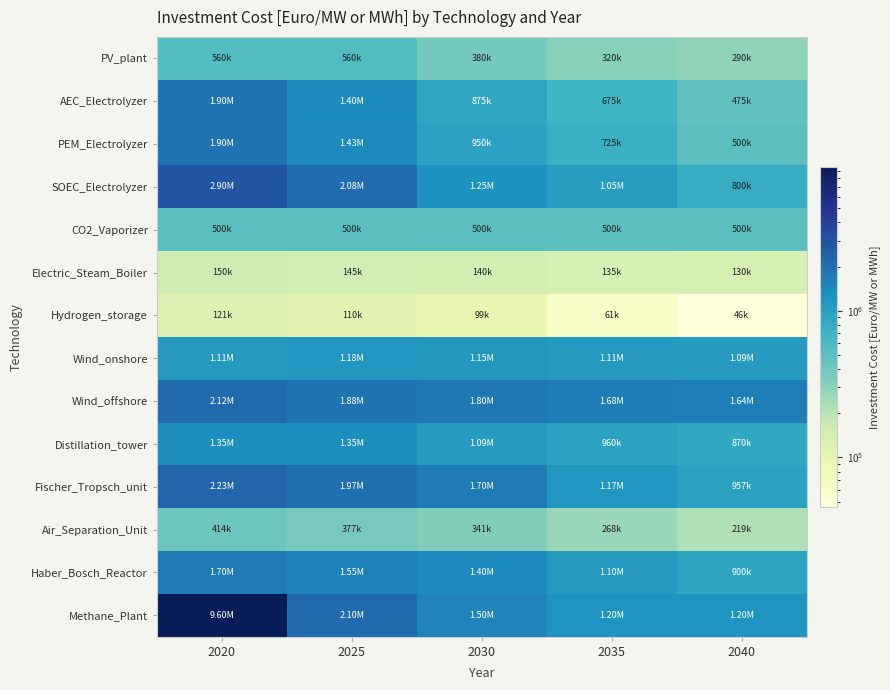

At how many categories does at least one series exceed 2800024?

1